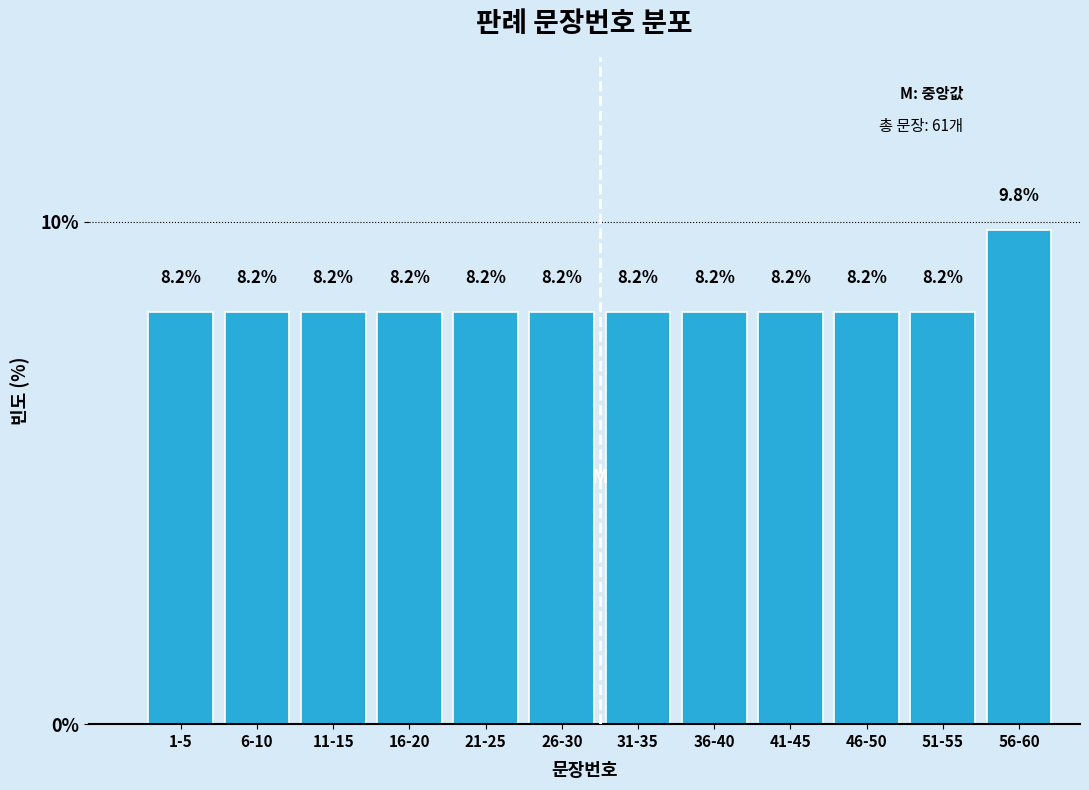

Reading right to left, extract all data points from this chart.

56-60=9.8	51-55=8.2	46-50=8.2	41-45=8.2	36-40=8.2	31-35=8.2	26-30=8.2	21-25=8.2	16-20=8.2	11-15=8.2	6-10=8.2	1-5=8.2